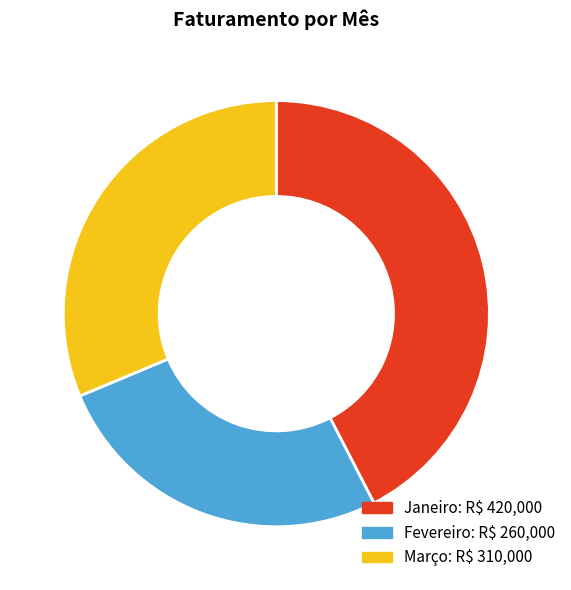

Which slice is the largest?

Janeiro